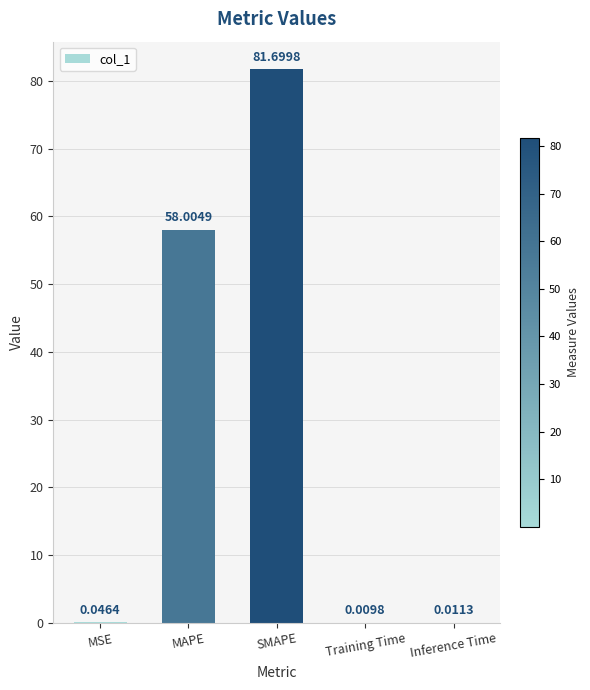

Which category has the highest value across all series?

SMAPE